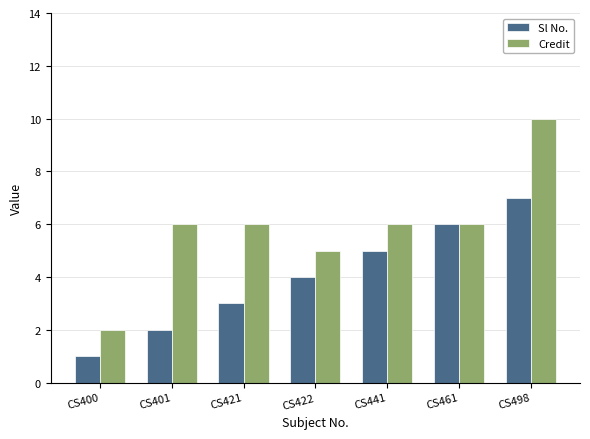

Is it true that Sl No. equals 2 at CS401?

True